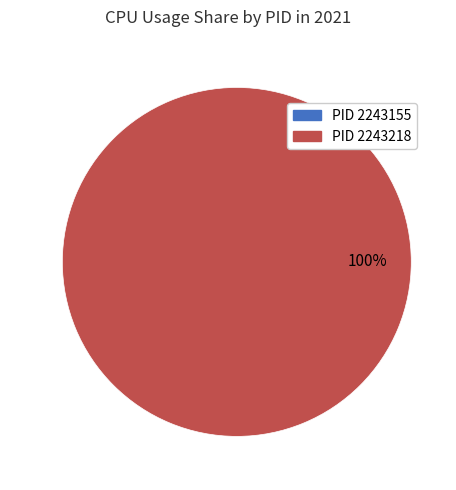

Count the number of slices in the pie.

2